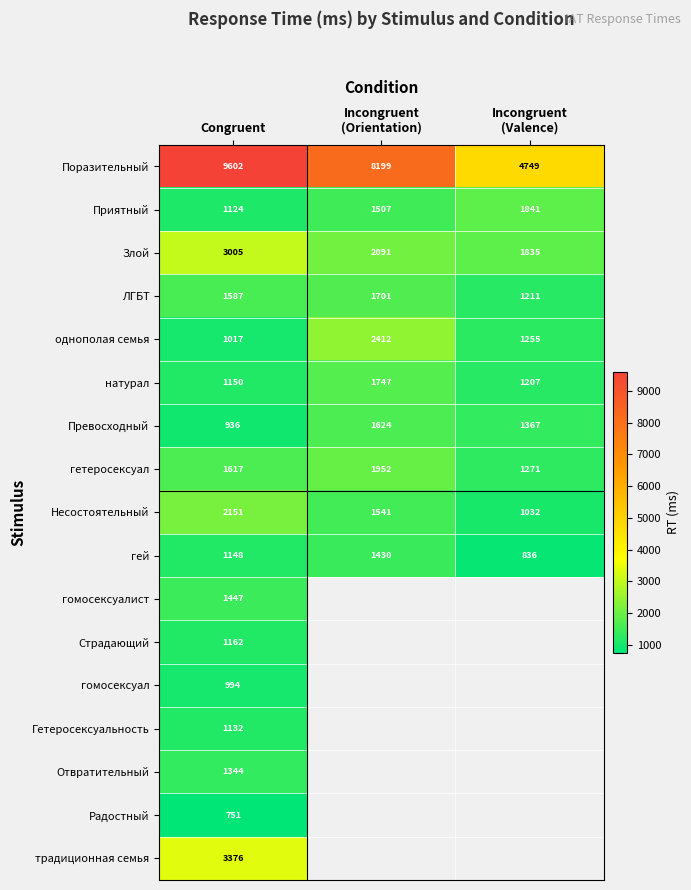

What is the maximum value shown in the chart?

9602.0